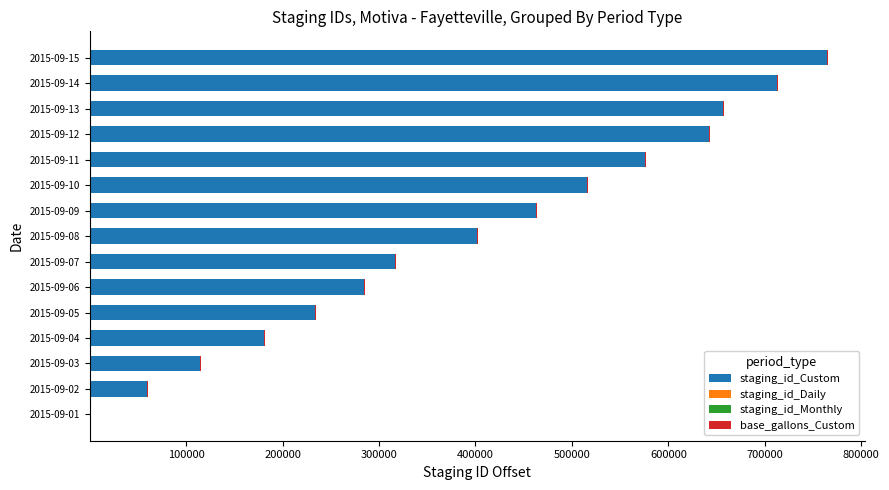

What is the highest value of the staging_id_Custom series?

764454